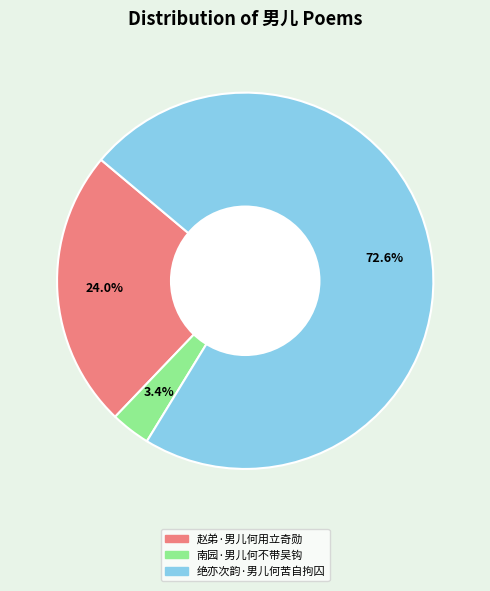

How many segments does this pie chart have?

3